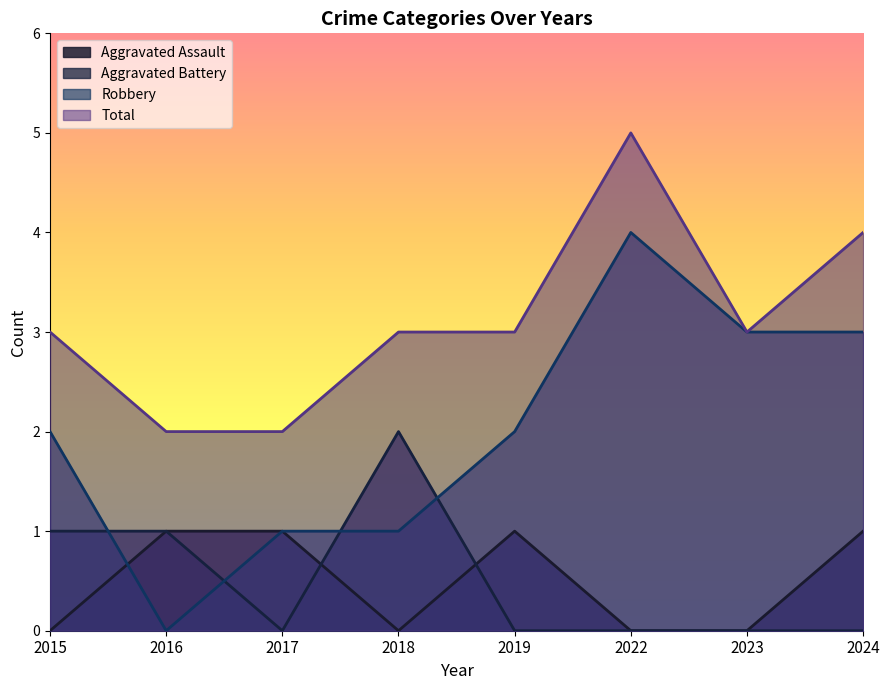

True or false: Aggravated Assault and Total cross at least once.

False